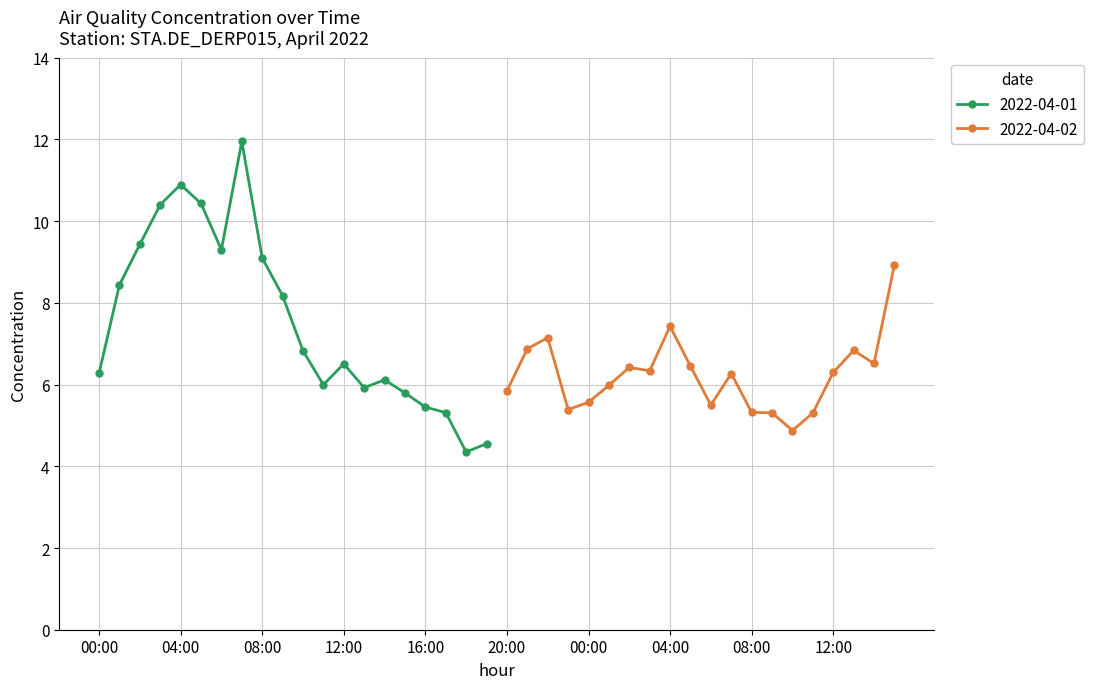

Where is the first local maximum for 2022-04-01?

04:00